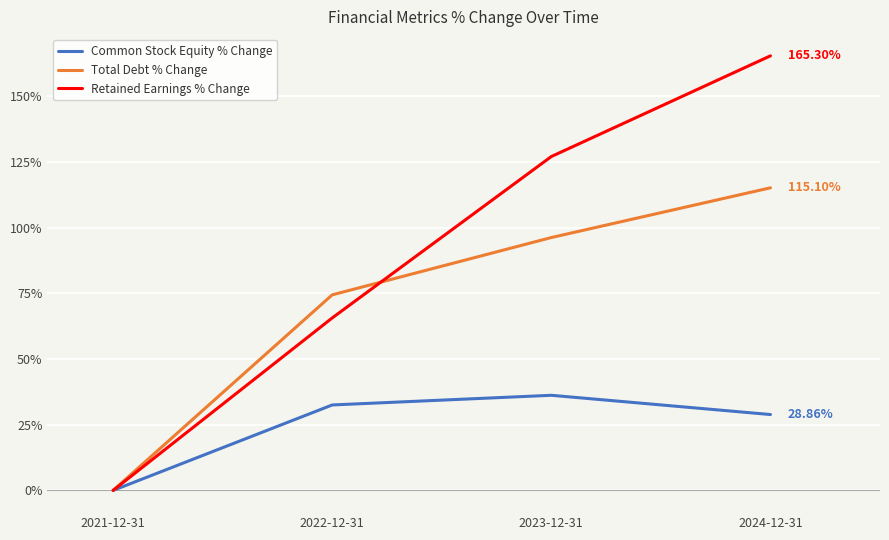

What is the difference between the highest and lowest values at 2022-12-31?

41.9